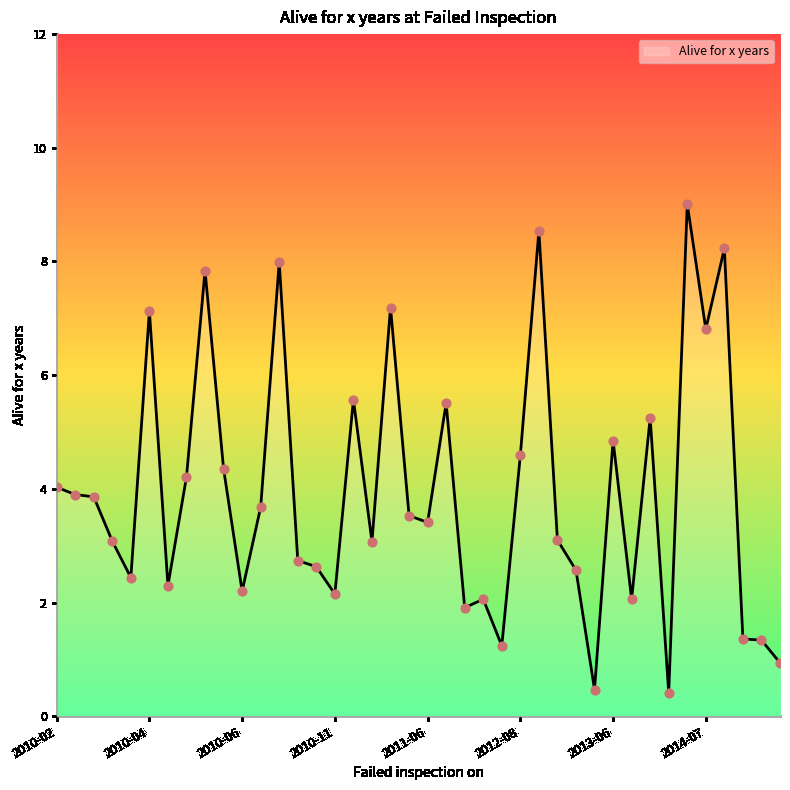

What is the minimum value shown in the chart?

0.4